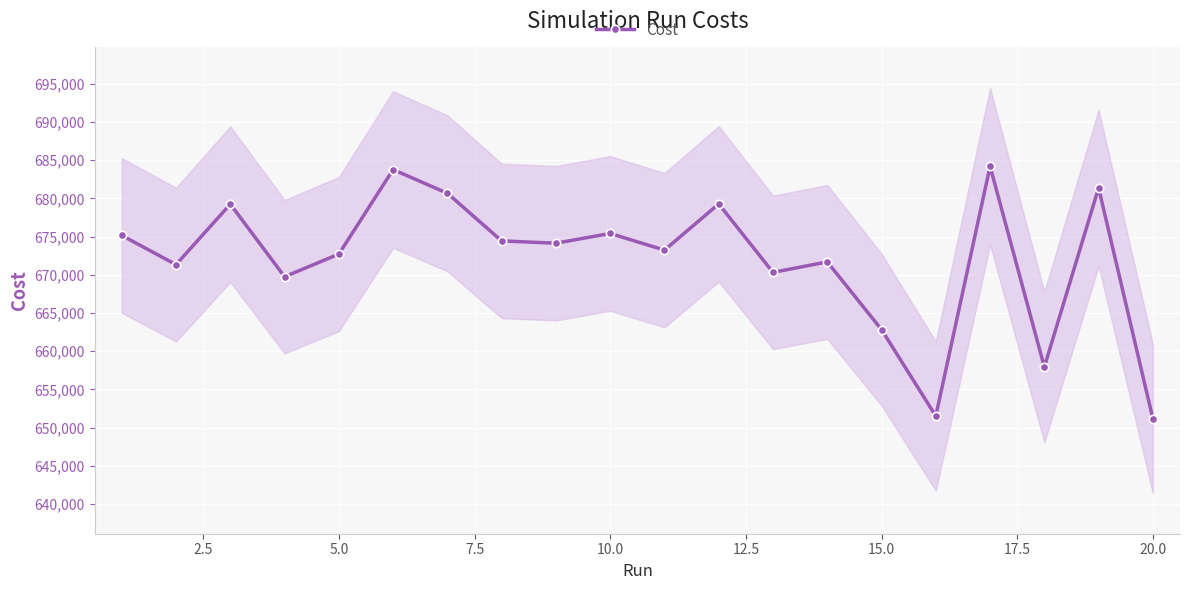

In Cost, how many points are higher than both neighbors (excluding endpoints)?

7